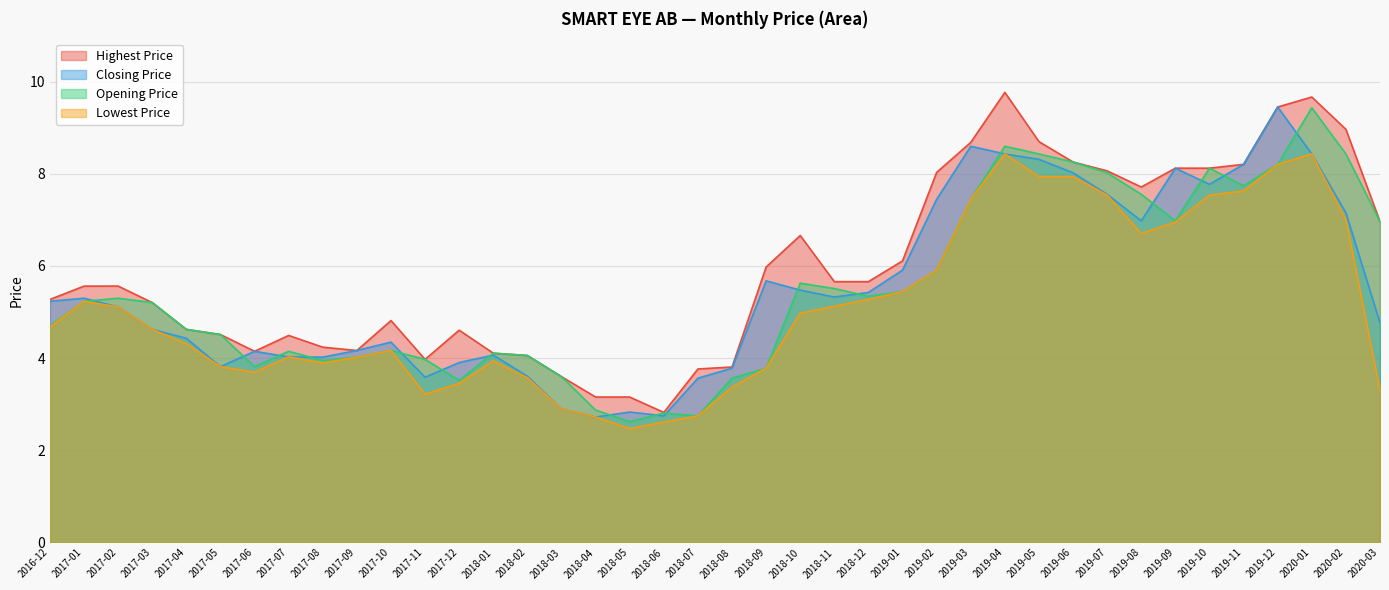

True or false: Lowest Price and Highest Price cross at least once.

False